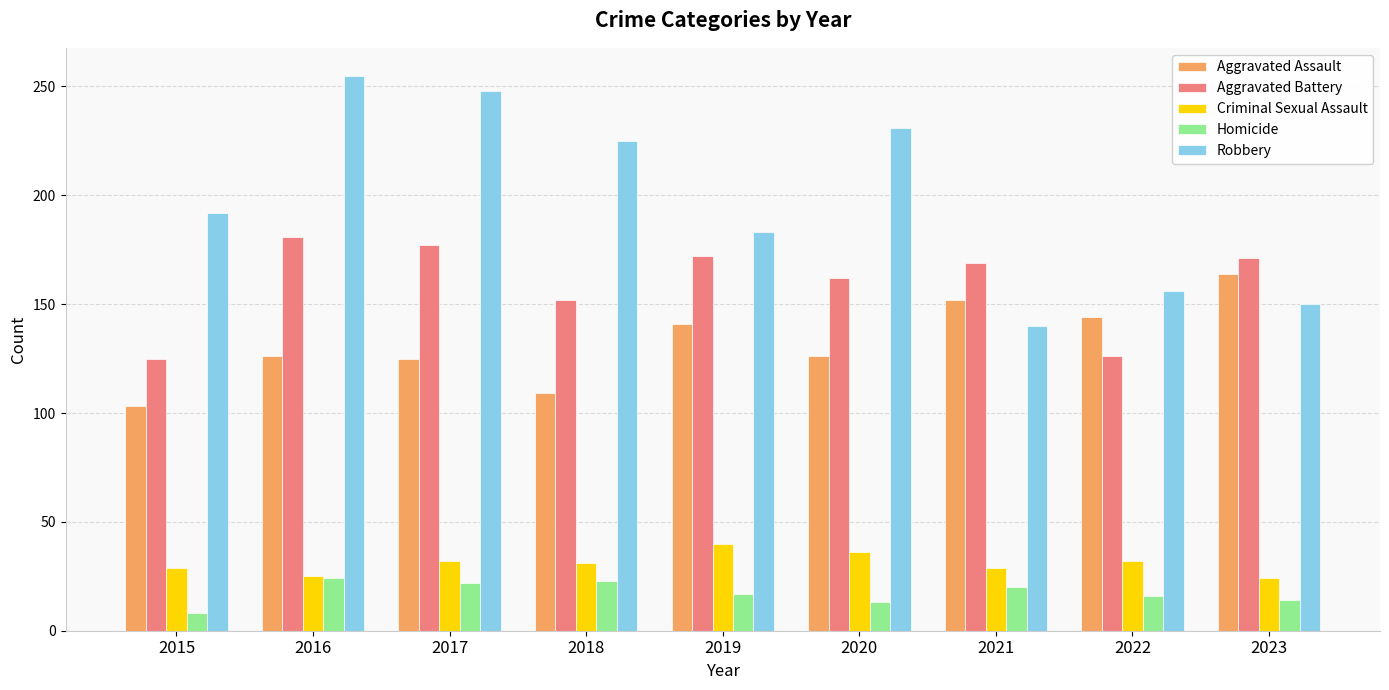

Which category has the highest value in the Robbery series?

2016